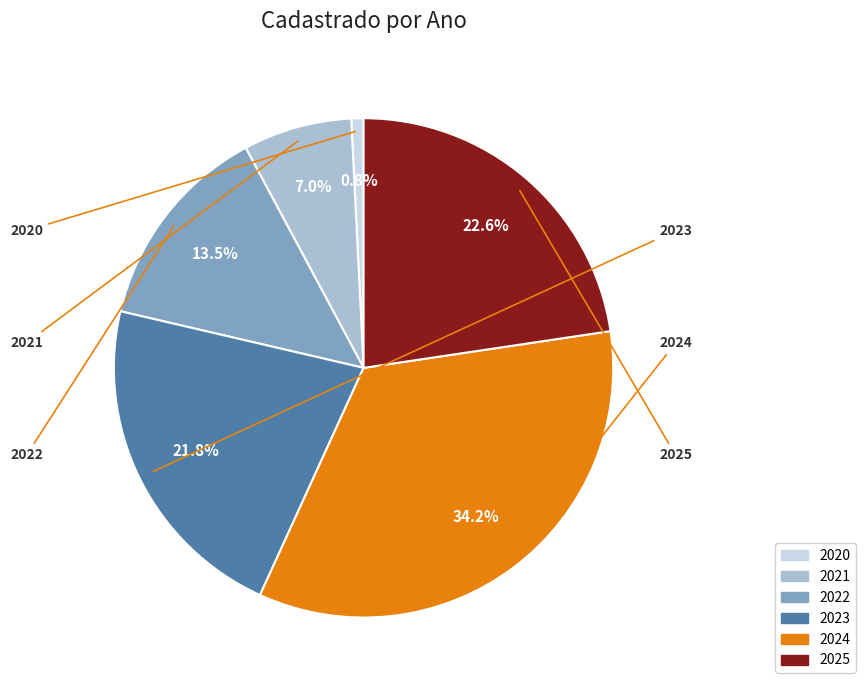

What is the largest slice in the pie chart?

2024